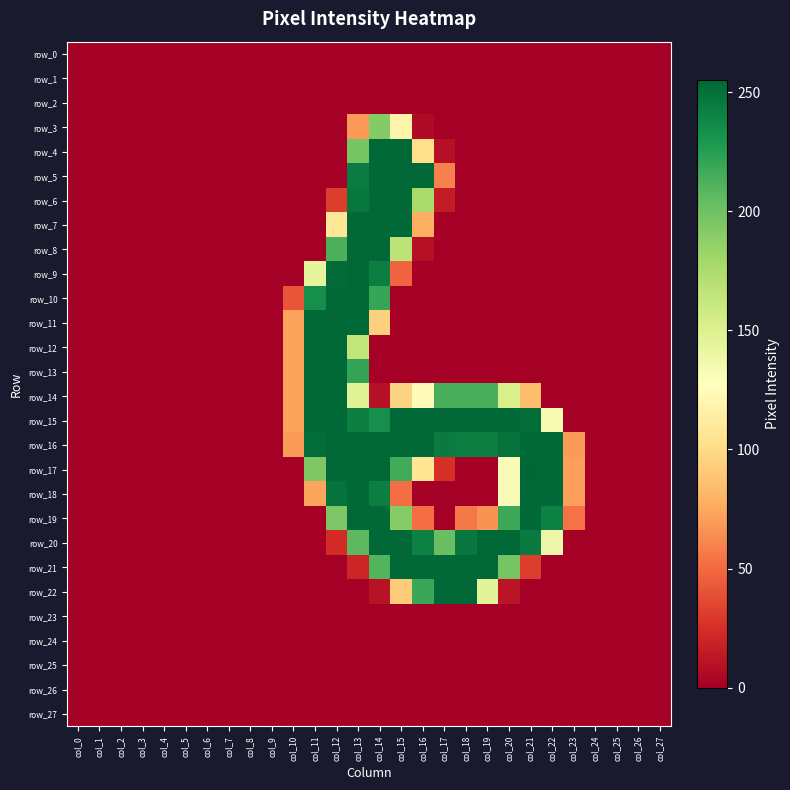

Which label corresponds to the largest value in the chart?

col_21